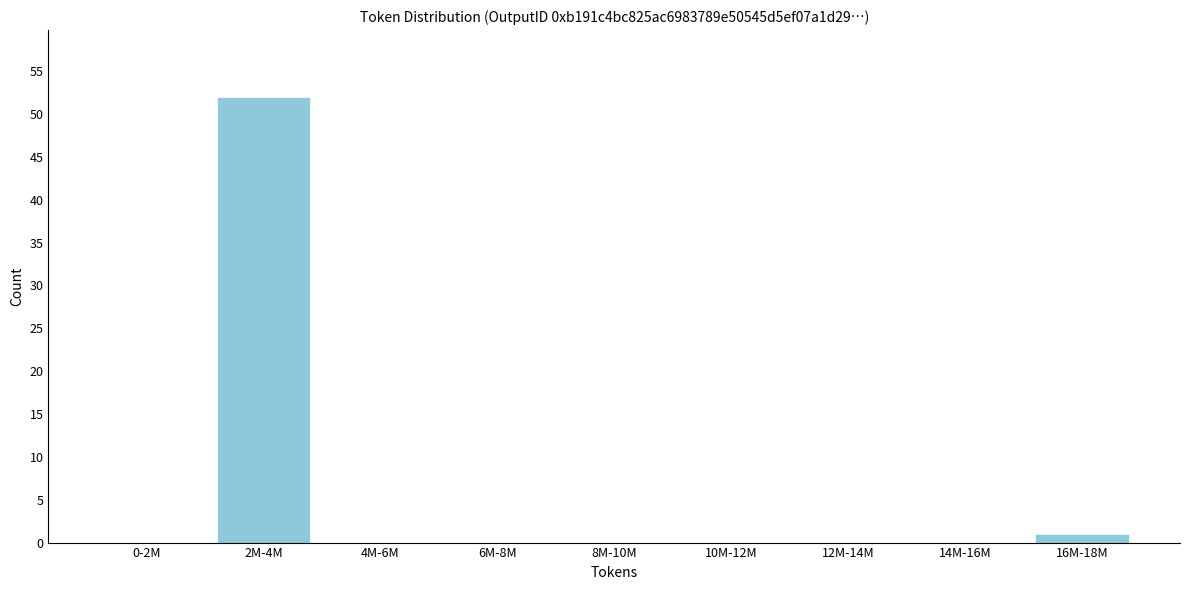

Reading left to right, what are all the values shown in this chart?

0-2M=0	2M-4M=52	4M-6M=0	6M-8M=0	8M-10M=0	10M-12M=0	12M-14M=0	14M-16M=0	16M-18M=1